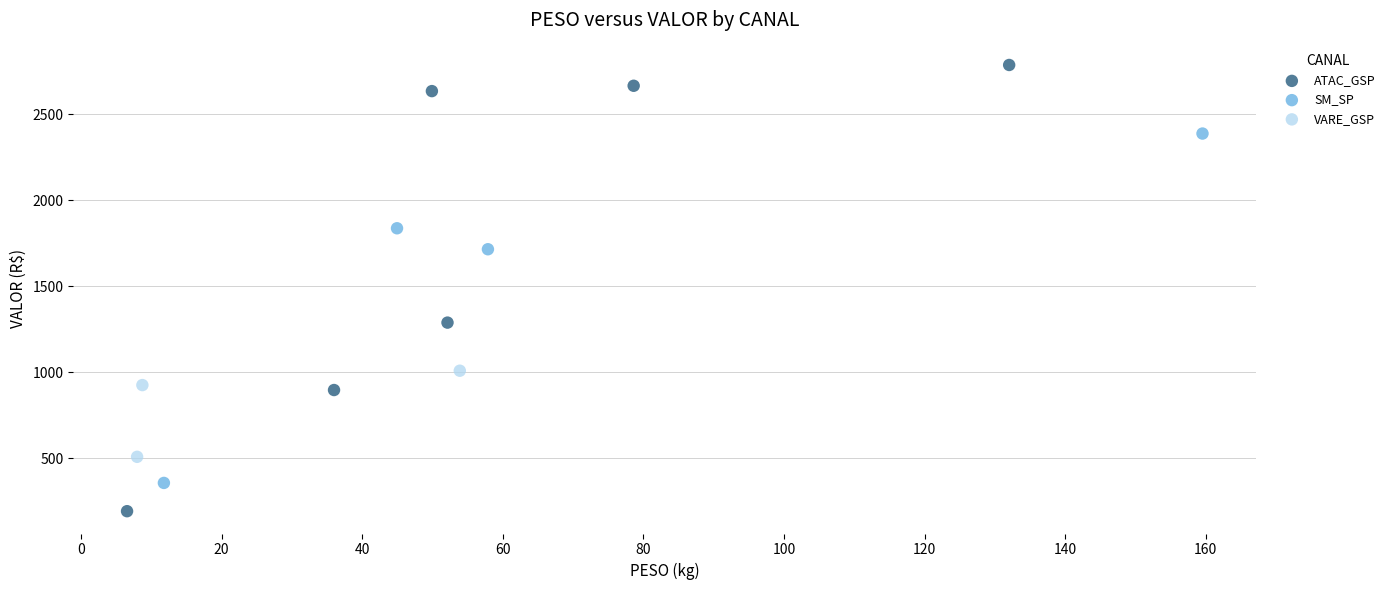

Which series reaches the maximum Y coordinate?

ATAC_GSP